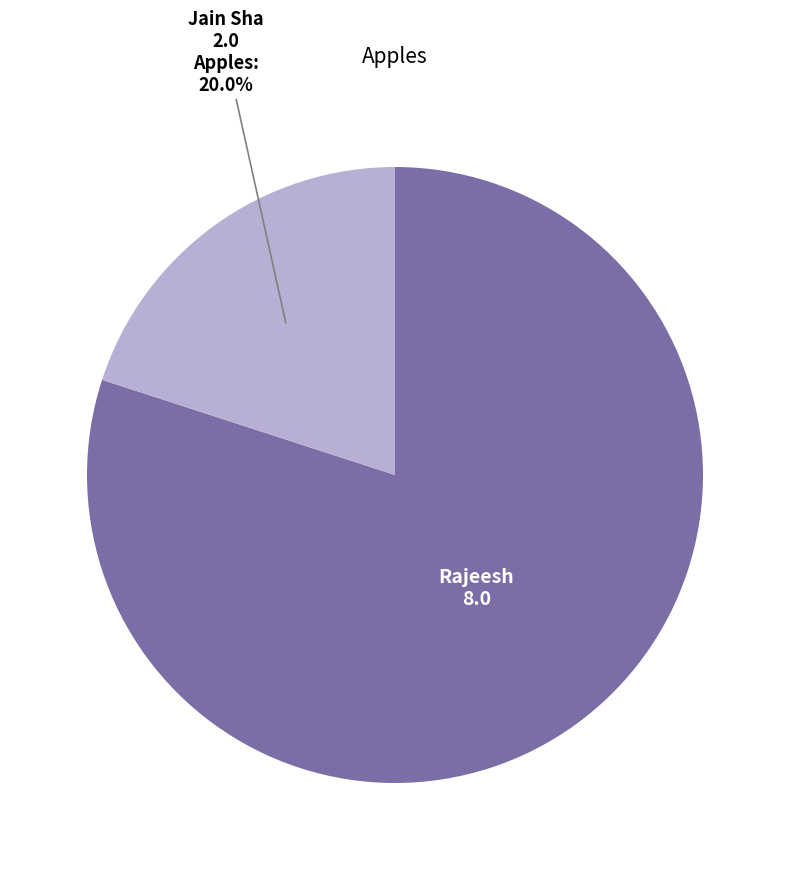

Which slice is the smallest?

Jain Sha